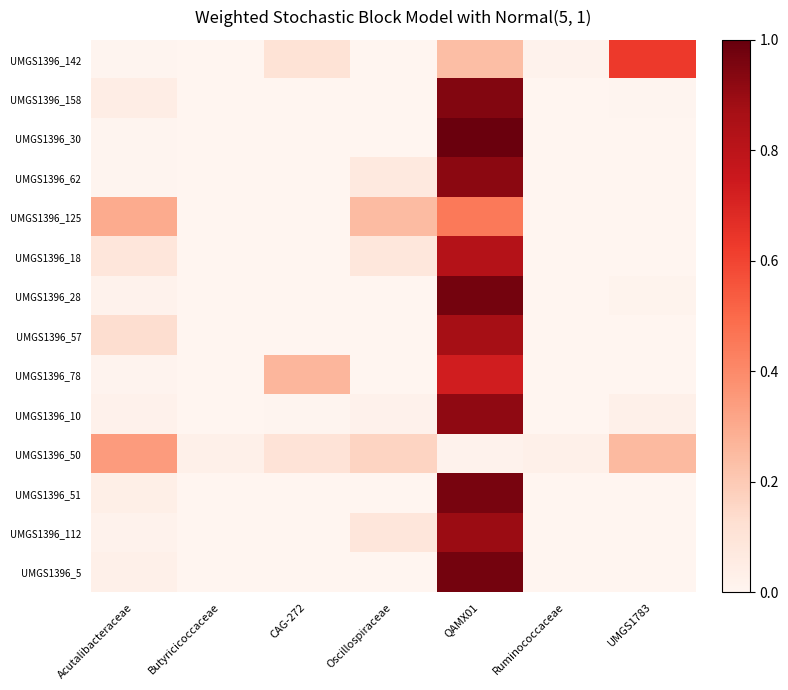

Reading right to left, what are all the values shown in this chart?

UMGS1396_142: UMGS1783=0.6	Ruminococcaceae=0.0	QAMX01=0.2	Oscillospiraceae=0.0	CAG-272=0.1	Butyricicoccaceae=0.0	Acutalibacteraceae=0.0
UMGS1396_158: UMGS1783=0.0	Ruminococcaceae=0.0	QAMX01=0.9	Oscillospiraceae=0.0	CAG-272=0.0	Butyricicoccaceae=0.0	Acutalibacteraceae=0.0
UMGS1396_30: UMGS1783=0.0	Ruminococcaceae=0.0	QAMX01=1.0	Oscillospiraceae=0.0	CAG-272=0.0	Butyricicoccaceae=0.0	Acutalibacteraceae=0.0
UMGS1396_62: UMGS1783=0.0	Ruminococcaceae=0.0	QAMX01=0.9	Oscillospiraceae=0.1	CAG-272=0.0	Butyricicoccaceae=0.0	Acutalibacteraceae=0.0
UMGS1396_125: UMGS1783=0.0	Ruminococcaceae=0.0	QAMX01=0.5	Oscillospiraceae=0.2	CAG-272=0.0	Butyricicoccaceae=0.0	Acutalibacteraceae=0.3
UMGS1396_18: UMGS1783=0.0	Ruminococcaceae=0.0	QAMX01=0.8	Oscillospiraceae=0.1	CAG-272=0.0	Butyricicoccaceae=0.0	Acutalibacteraceae=0.1
UMGS1396_28: UMGS1783=0.0	Ruminococcaceae=0.0	QAMX01=1.0	Oscillospiraceae=0.0	CAG-272=0.0	Butyricicoccaceae=0.0	Acutalibacteraceae=0.0
UMGS1396_57: UMGS1783=0.0	Ruminococcaceae=0.0	QAMX01=0.9	Oscillospiraceae=0.0	CAG-272=0.0	Butyricicoccaceae=0.0	Acutalibacteraceae=0.1
UMGS1396_78: UMGS1783=0.0	Ruminococcaceae=0.0	QAMX01=0.7	Oscillospiraceae=0.0	CAG-272=0.3	Butyricicoccaceae=0.0	Acutalibacteraceae=0.0
UMGS1396_10: UMGS1783=0.0	Ruminococcaceae=0.0	QAMX01=0.9	Oscillospiraceae=0.0	CAG-272=0.0	Butyricicoccaceae=0.0	Acutalibacteraceae=0.0
UMGS1396_50: UMGS1783=0.3	Ruminococcaceae=0.0	QAMX01=0.0	Oscillospiraceae=0.2	CAG-272=0.1	Butyricicoccaceae=0.0	Acutalibacteraceae=0.3
UMGS1396_51: UMGS1783=0.0	Ruminococcaceae=0.0	QAMX01=1.0	Oscillospiraceae=0.0	CAG-272=0.0	Butyricicoccaceae=0.0	Acutalibacteraceae=0.0
UMGS1396_112: UMGS1783=0.0	Ruminococcaceae=0.0	QAMX01=0.9	Oscillospiraceae=0.1	CAG-272=0.0	Butyricicoccaceae=0.0	Acutalibacteraceae=0.0
UMGS1396_5: UMGS1783=0.0	Ruminococcaceae=0.0	QAMX01=1.0	Oscillospiraceae=0.0	CAG-272=0.0	Butyricicoccaceae=0.0	Acutalibacteraceae=0.0